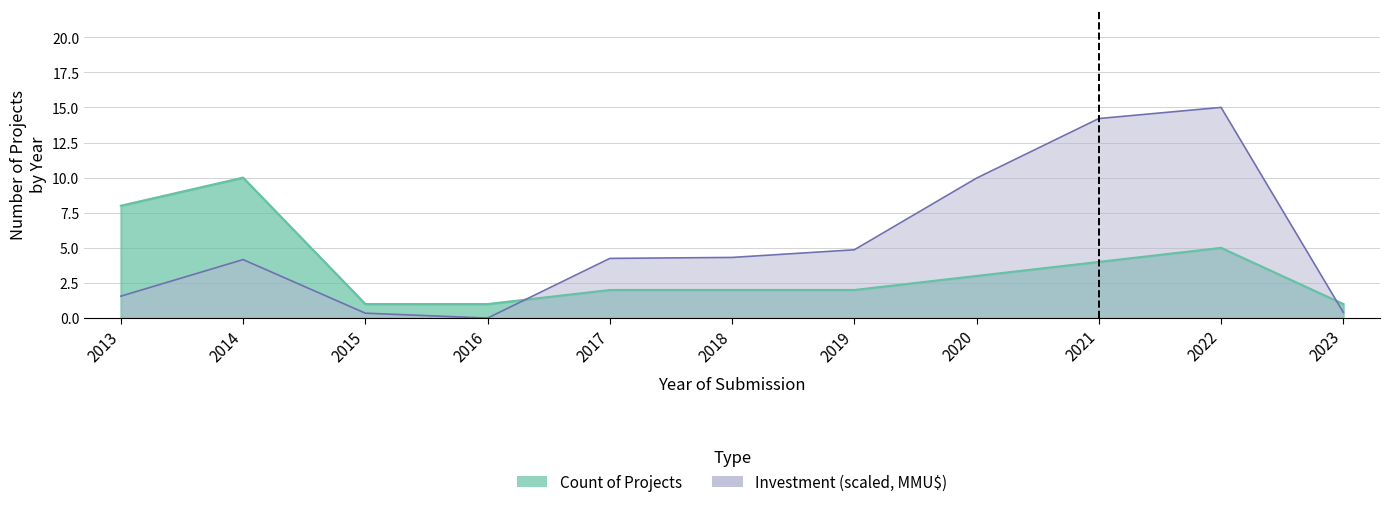

What is the total value across all series at 2014?

14.2